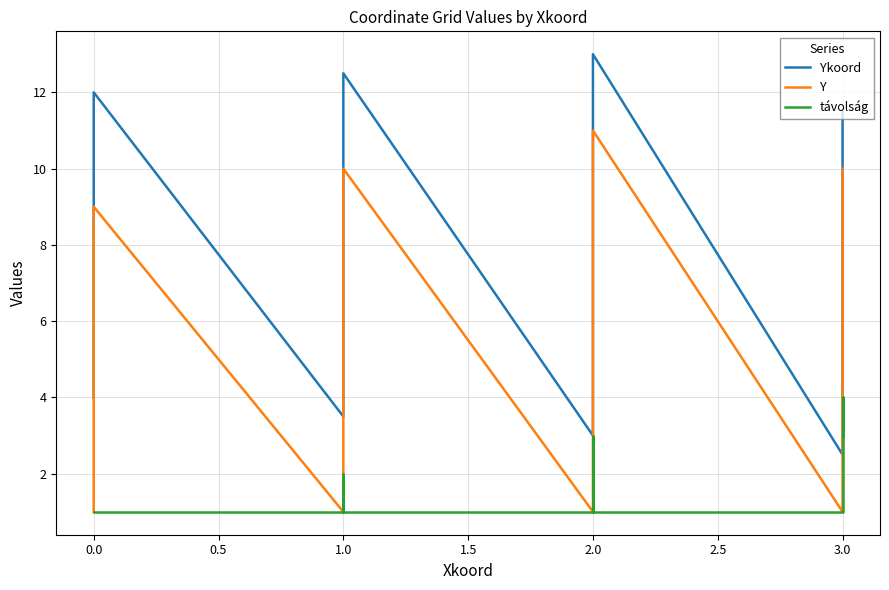

What is the value of the Y point at the 31st from the left?

1.0